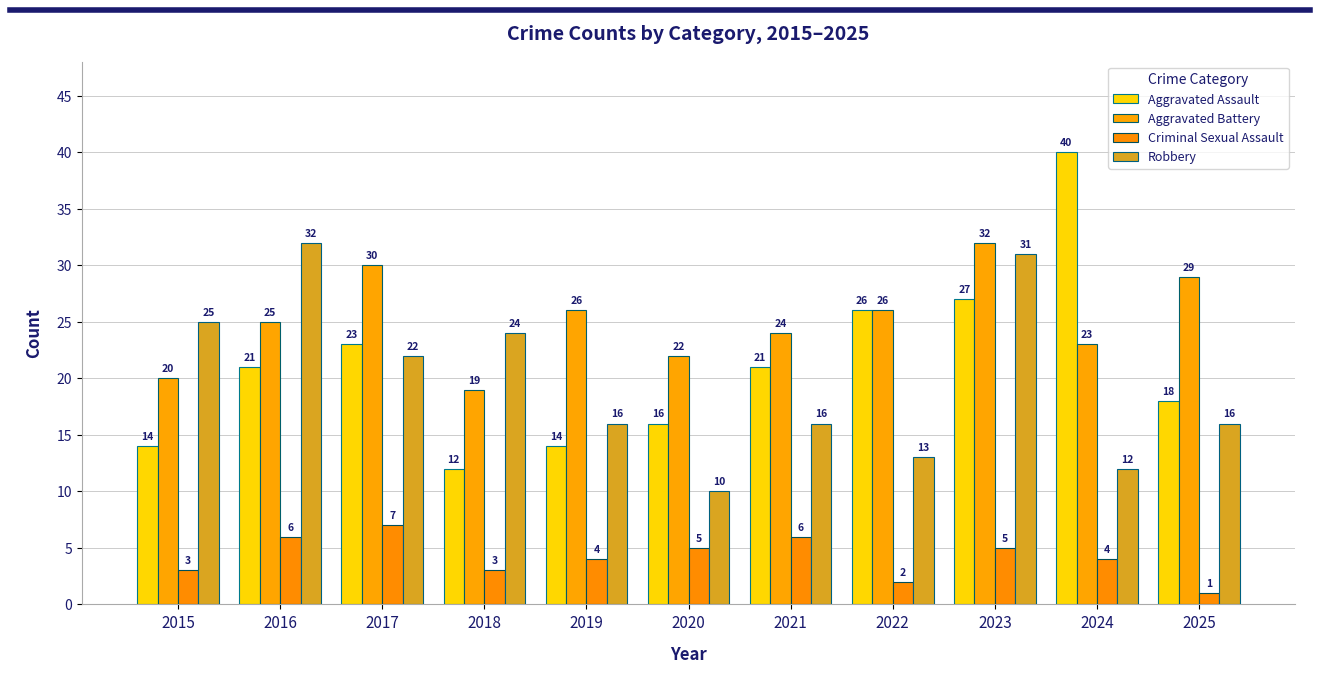

At how many categories does at least one series exceed 3?

11